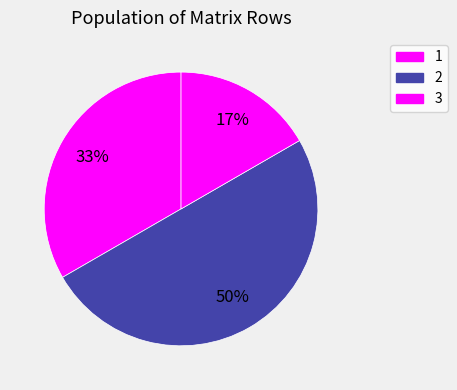

Does any single category account for the majority?

No